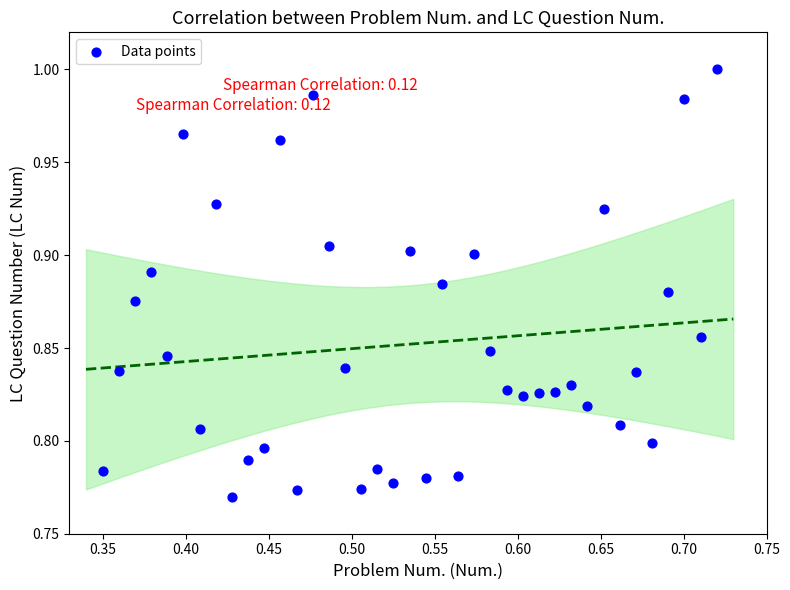

What is the range of X values (max minus min)?

0.4